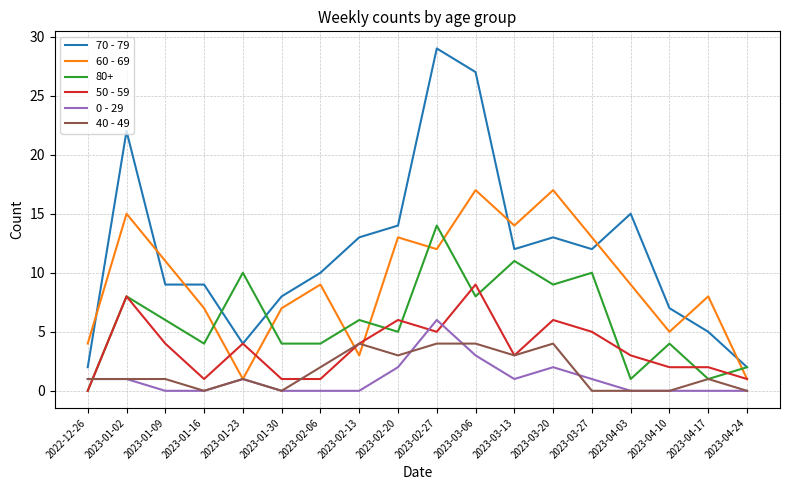

The 70 - 79 series shows 4 at 2023-01-30. True or false?

False